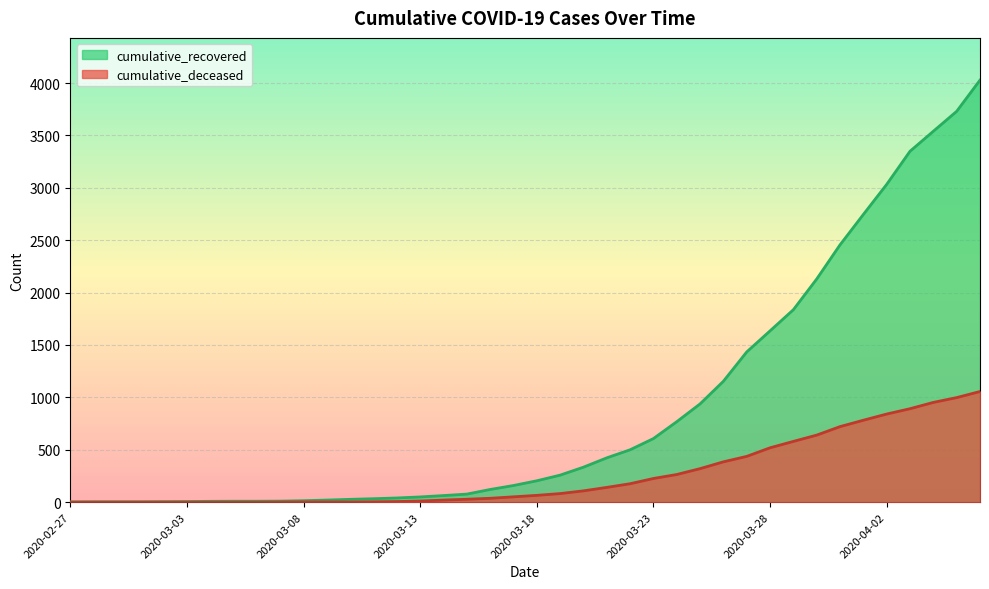

At which category is the sum across all series the highest?

2020-04-06